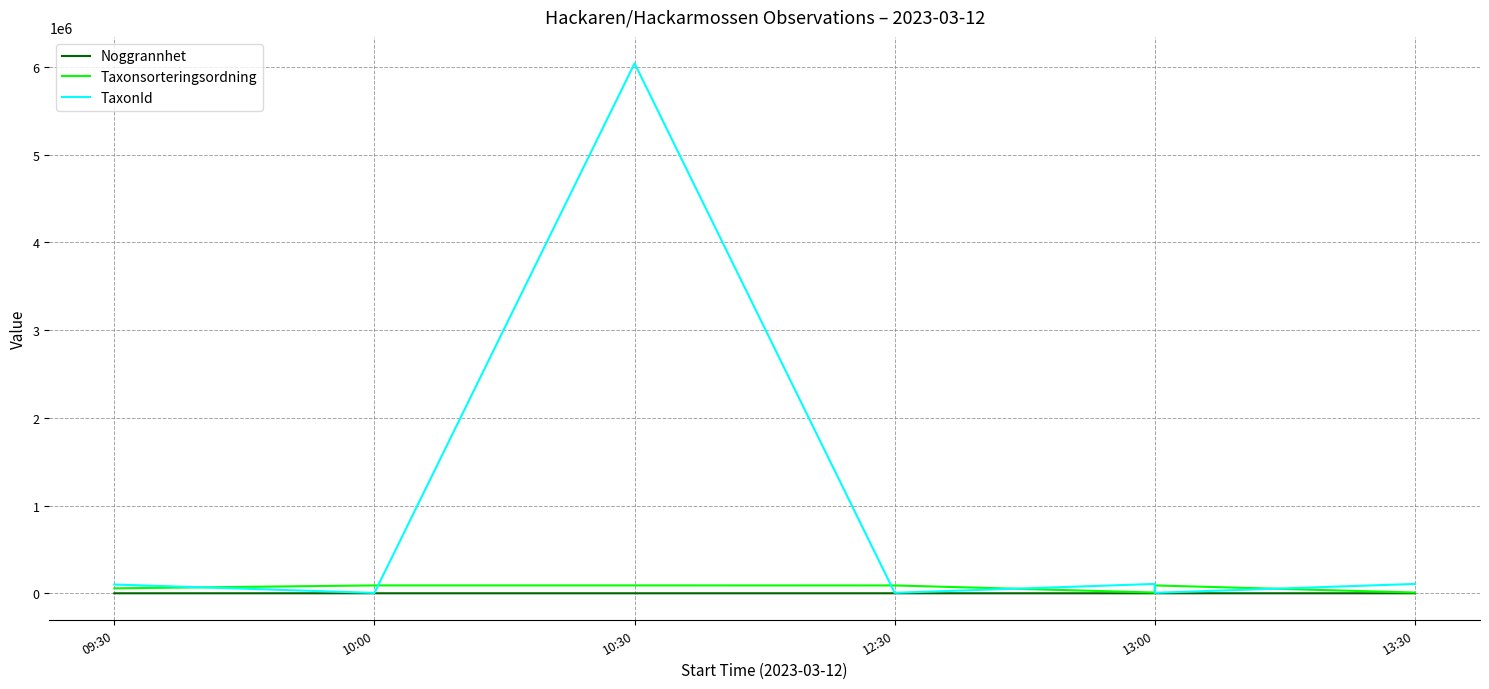

What is the approximate value of TaxonId at 12:30, to the nearest 50?

5450